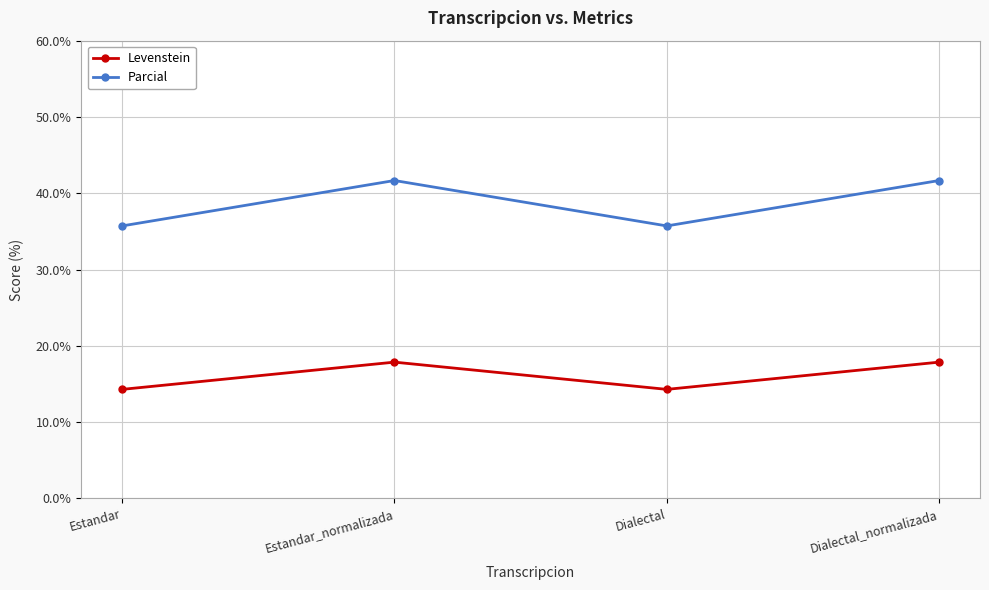

Reading left to right, transcribe all the data shown in this chart.

Levenstein: Estandar=14.3	Estandar_normalizada=17.9	Dialectal=14.3	Dialectal_normalizada=17.9
Parcial: Estandar=35.7	Estandar_normalizada=41.7	Dialectal=35.7	Dialectal_normalizada=41.7